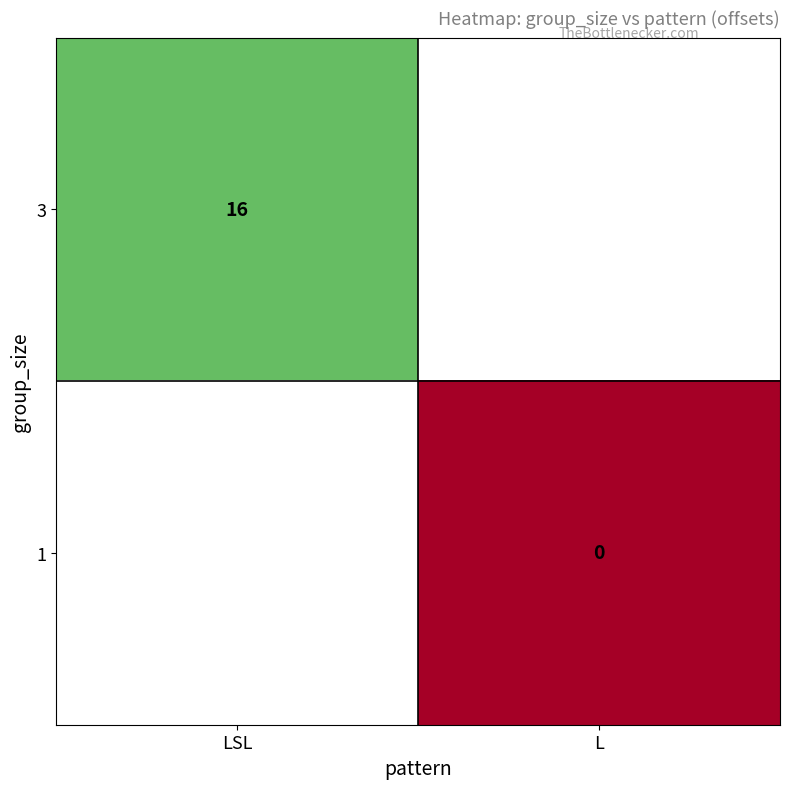

Is it true that 1 equals 0.0 at L?

True